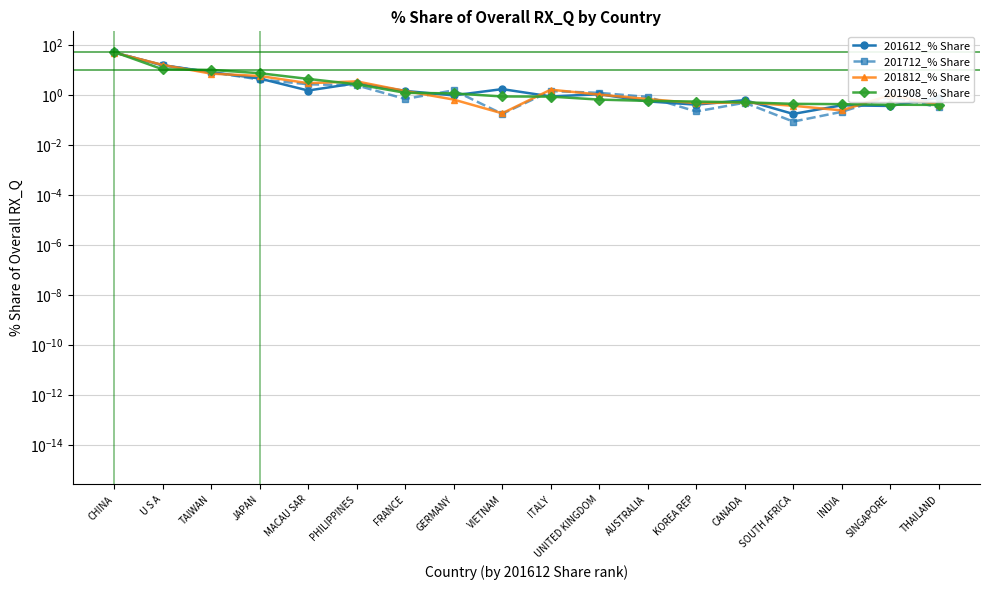

Reading right to left, extract all data points from this chart.

201612_% Share: 0.8	0.4	0.4	0.2	0.6	0.4	0.6	1.1	0.9	1.7	1.0	1.4	3.0	1.5	4.5	8.1	15.5	49.8
201712_% Share: 0.3	0.9	0.2	0.1	0.5	0.2	0.8	1.2	1.4	0.2	1.5	0.7	2.4	2.7	4.1	8.1	15.2	50.4
201812_% Share: 0.4	1.0	0.2	0.4	0.5	0.5	0.7	1.0	1.6	0.2	0.7	1.4	3.5	3.0	5.7	7.1	15.8	49.4
201908_% Share: 0.4	0.4	0.4	0.4	0.5	0.5	0.6	0.7	0.9	0.9	1.1	1.2	2.7	4.4	7.4	10.0	10.6	52.4